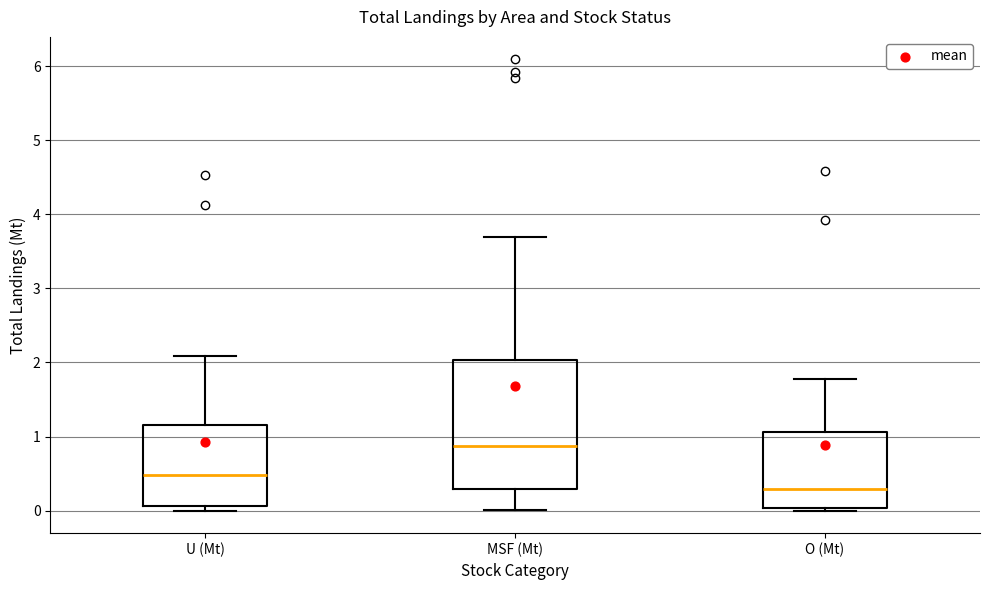

Reading left to right, read every box against the y-axis: the position of its median line, the range the box covers, and the ends of its whiskers. The values are not printed on the chart, so give them approximately, as read against the axis.

U (Mt): median 0.5, box 0.1 to 1.2, whiskers 0.0 to 2.1
MSF (Mt): median 0.9, box 0.3 to 2.0, whiskers 0.0 to 3.7
O (Mt): median 0.3, box 0.0 to 1.1, whiskers 0.0 (just below the box's lower edge) to 1.8